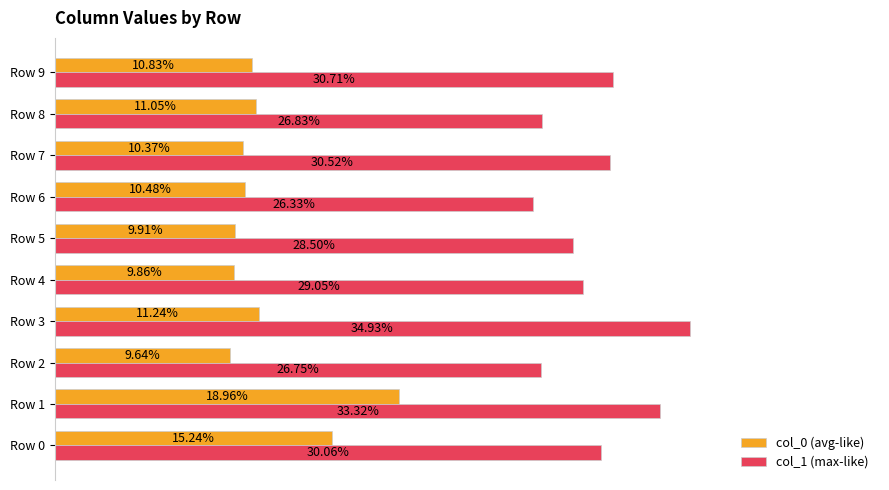

What are all the series names shown in the legend?

col_0 (avg-like), col_1 (max-like)